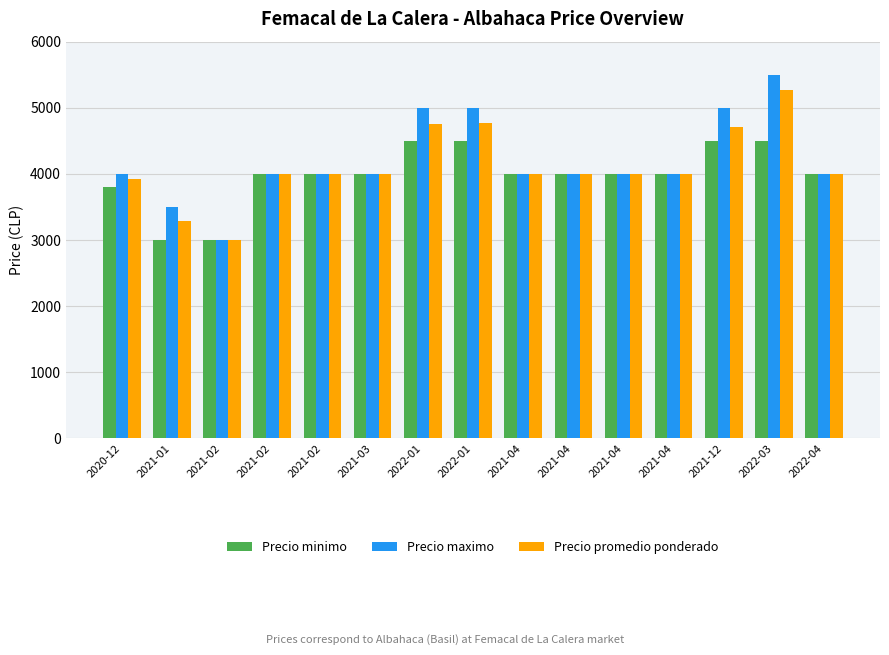

At which label does Precio promedio ponderado reach its minimum?

2021-02